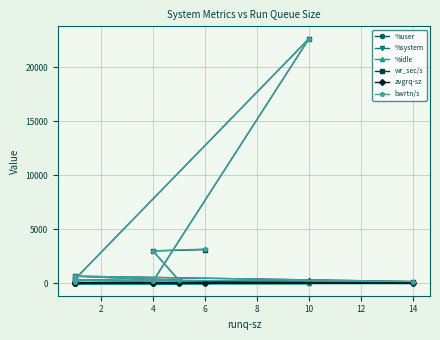

Is it true that %idle equals 73.7 at 6?

True